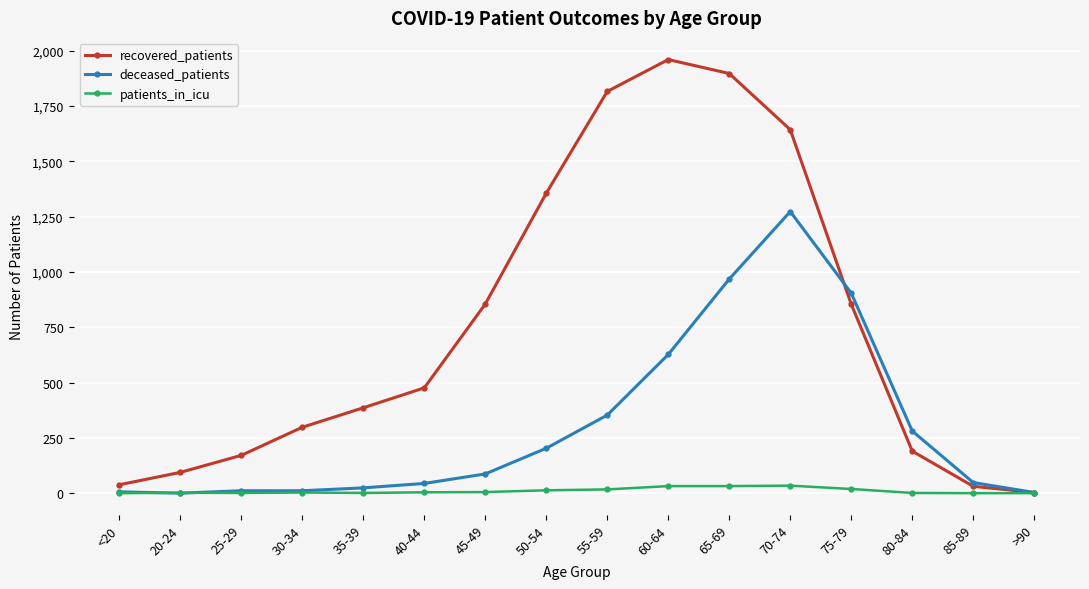

What are all the series names shown in the legend?

recovered_patients, deceased_patients, patients_in_icu